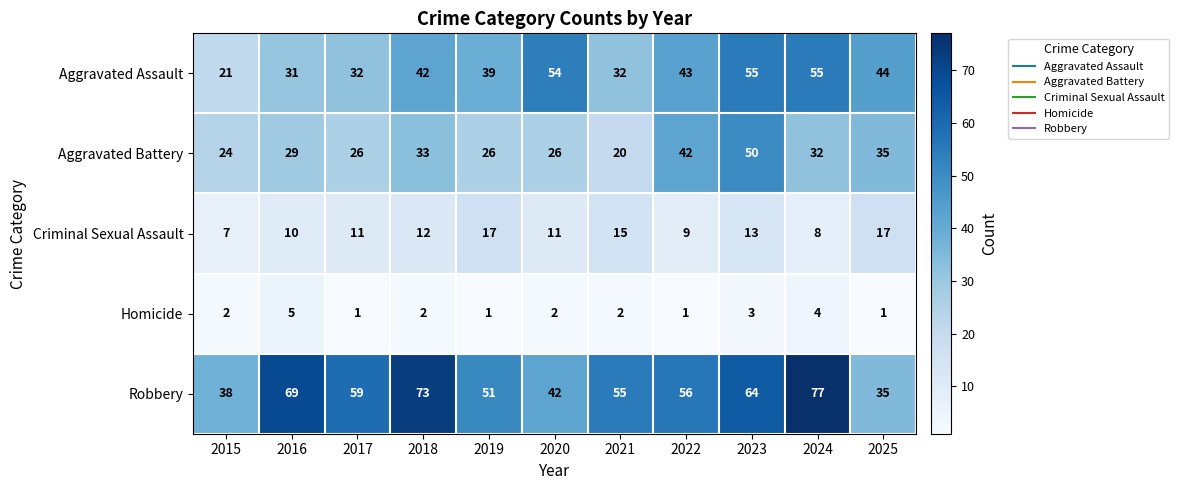

List the series in order of their peak value, highest first.

Robbery, Aggravated Assault, Aggravated Battery, Criminal Sexual Assault, Homicide